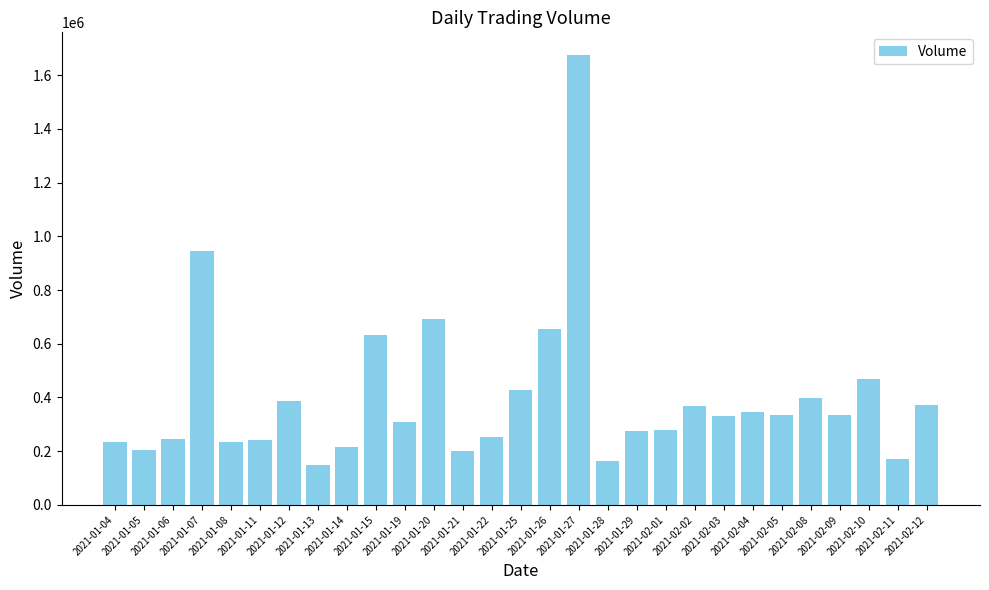

What is the sum of all values?

11554700